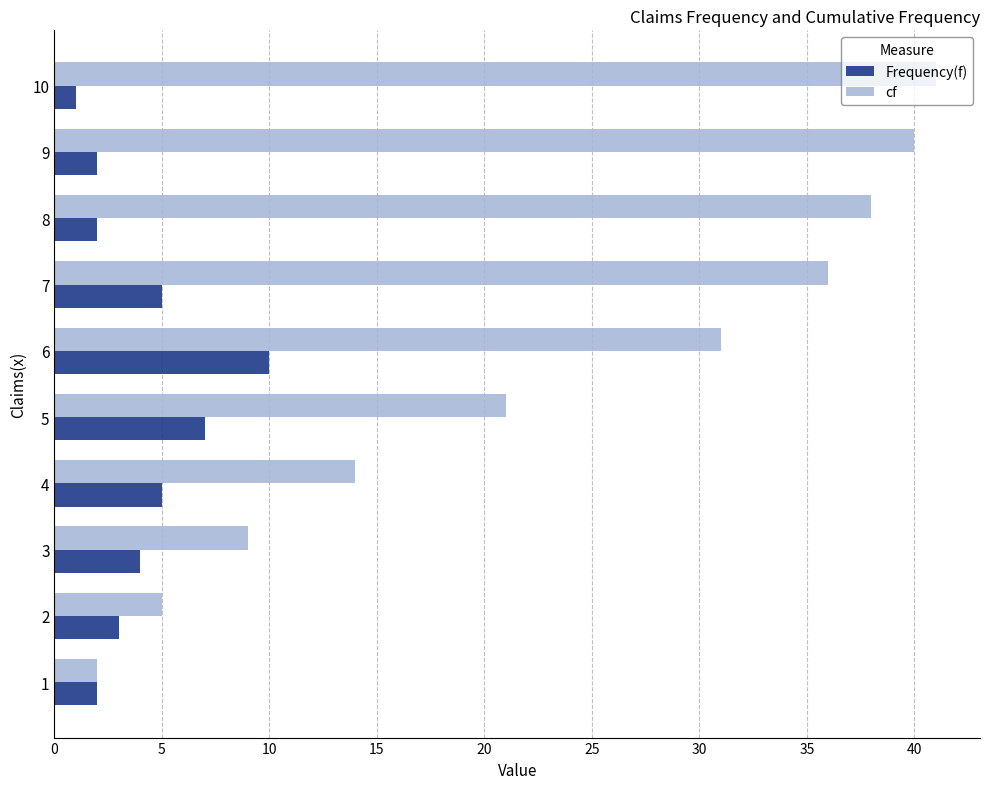

What is the spread (max minus min) of values at 8?

36